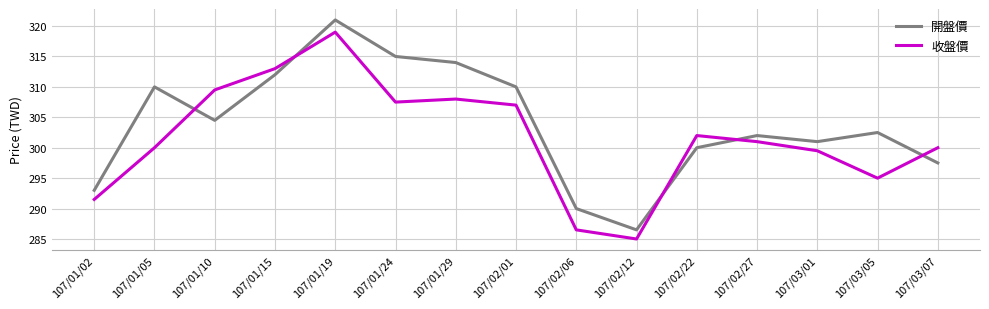

Rank the series at 107/01/19 from lowest to highest value.

收盤價, 開盤價